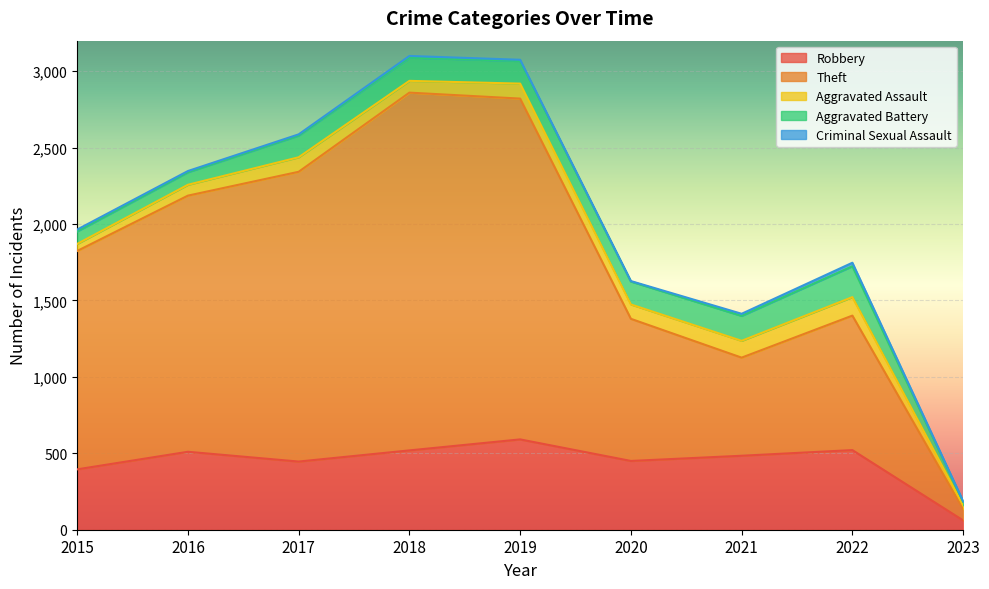

How many data points in Robbery are less than 484?

4